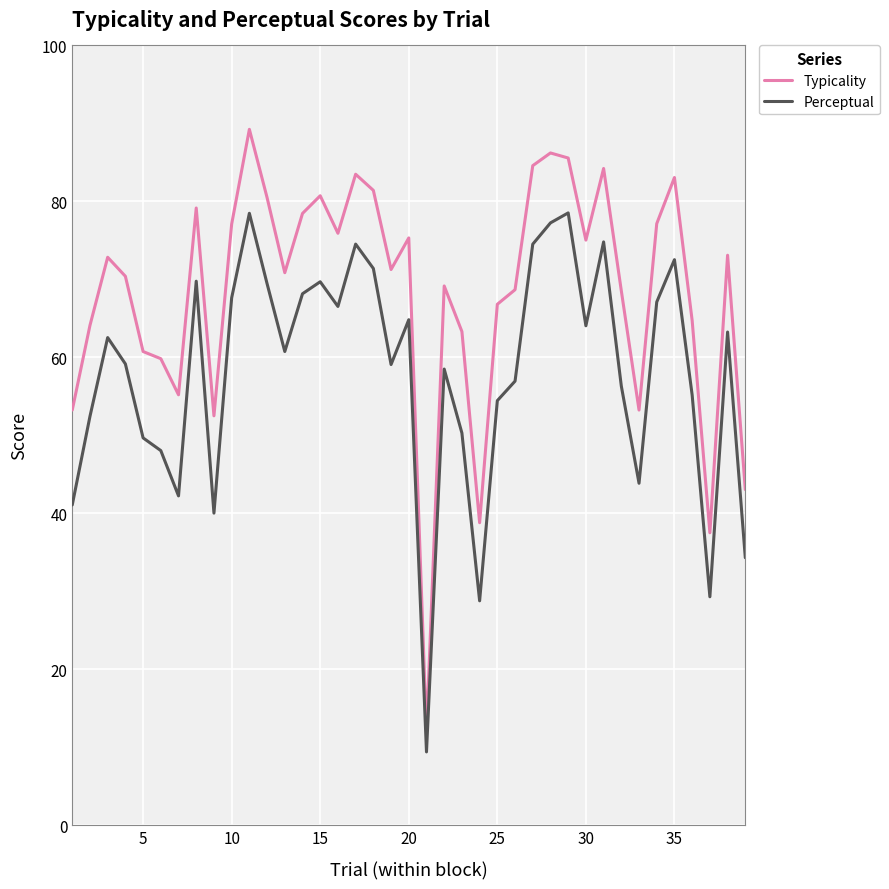

Which series has the largest range (max minus min)?

Typicality